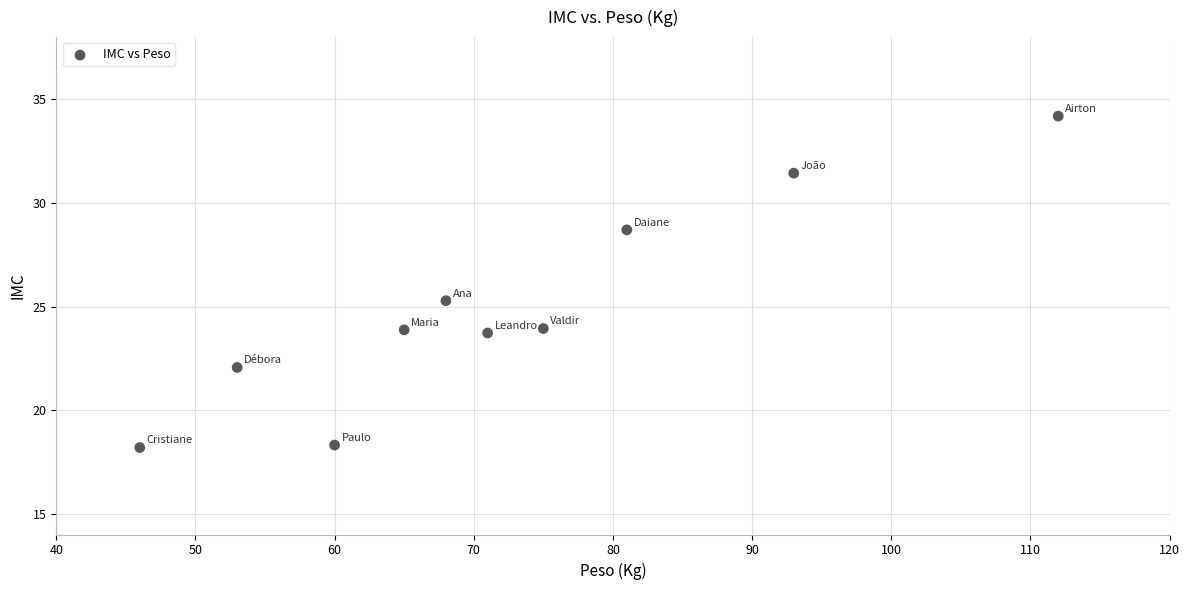

What Y value in the scatter plot is closest to 26?

25.3